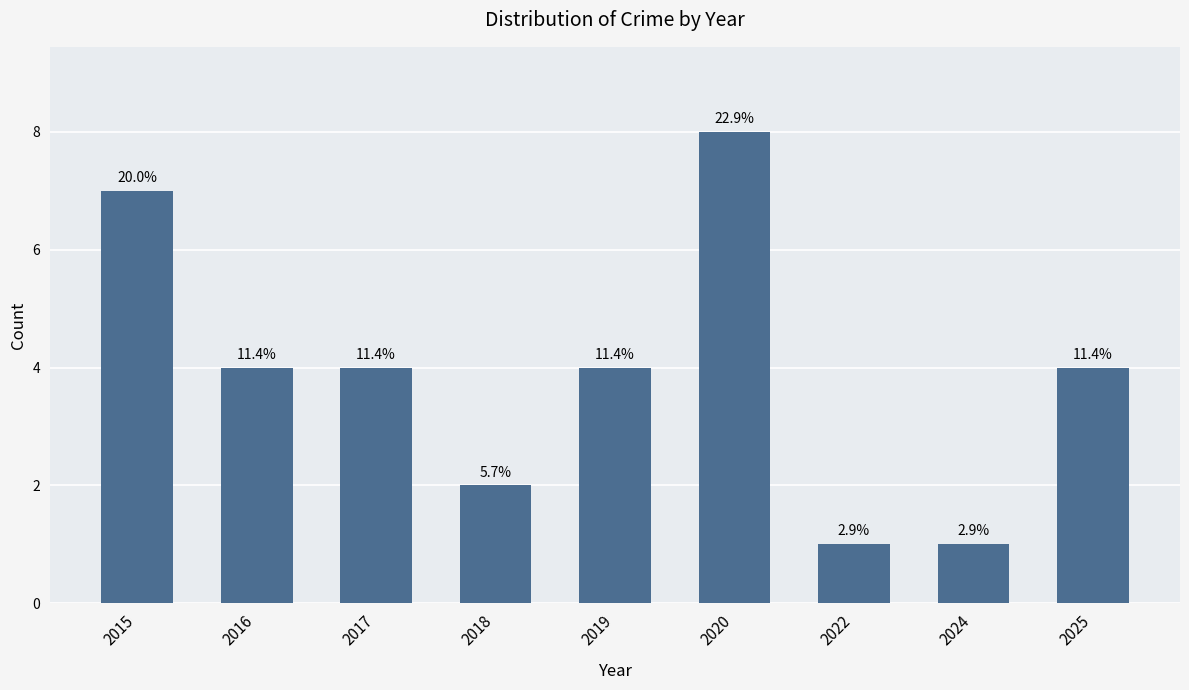

Reading right to left, list all the values displayed in this chart.

4	1	1	8	4	2	4	4	7